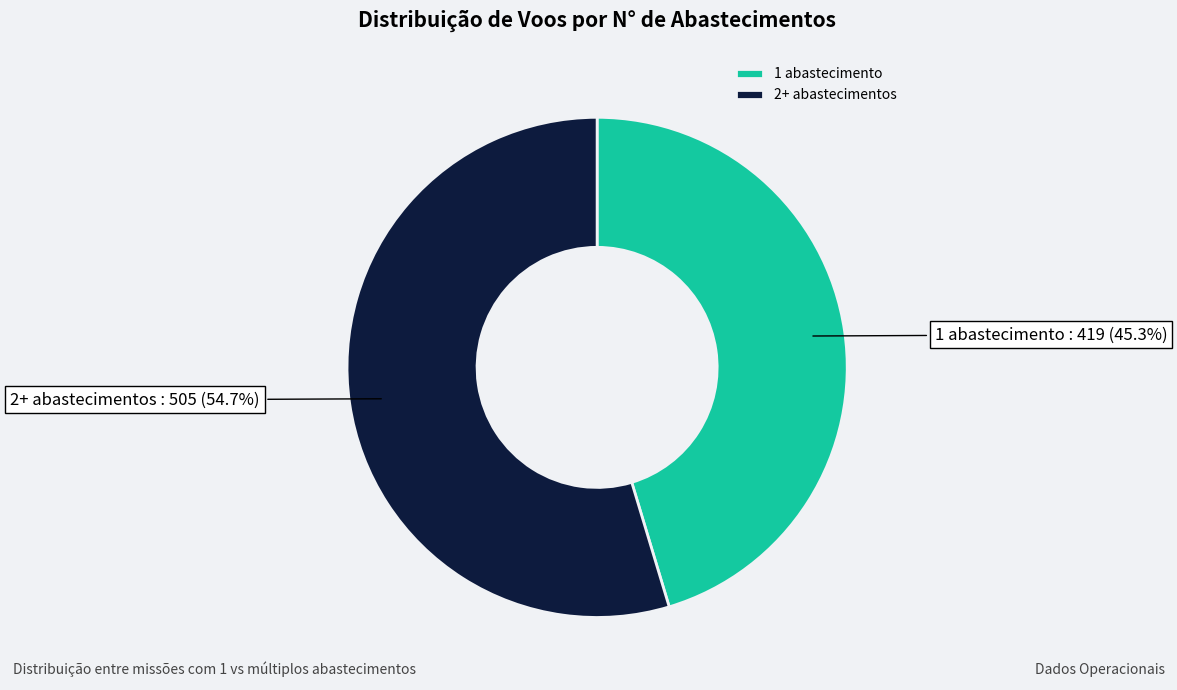

How many segments does this pie chart have?

2